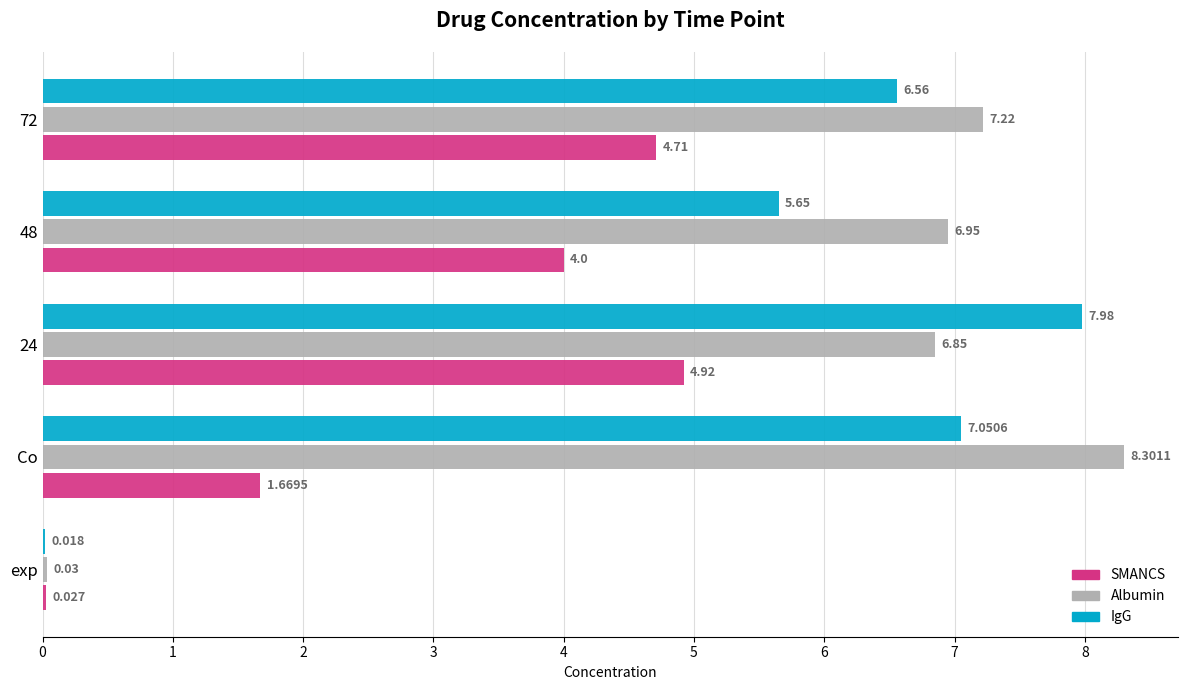

Between exp and 24, which series saw the biggest shift?

IgG